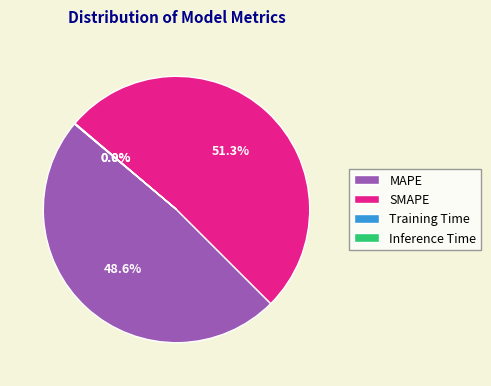

How much of the chart is everything except MAPE?

51.4%